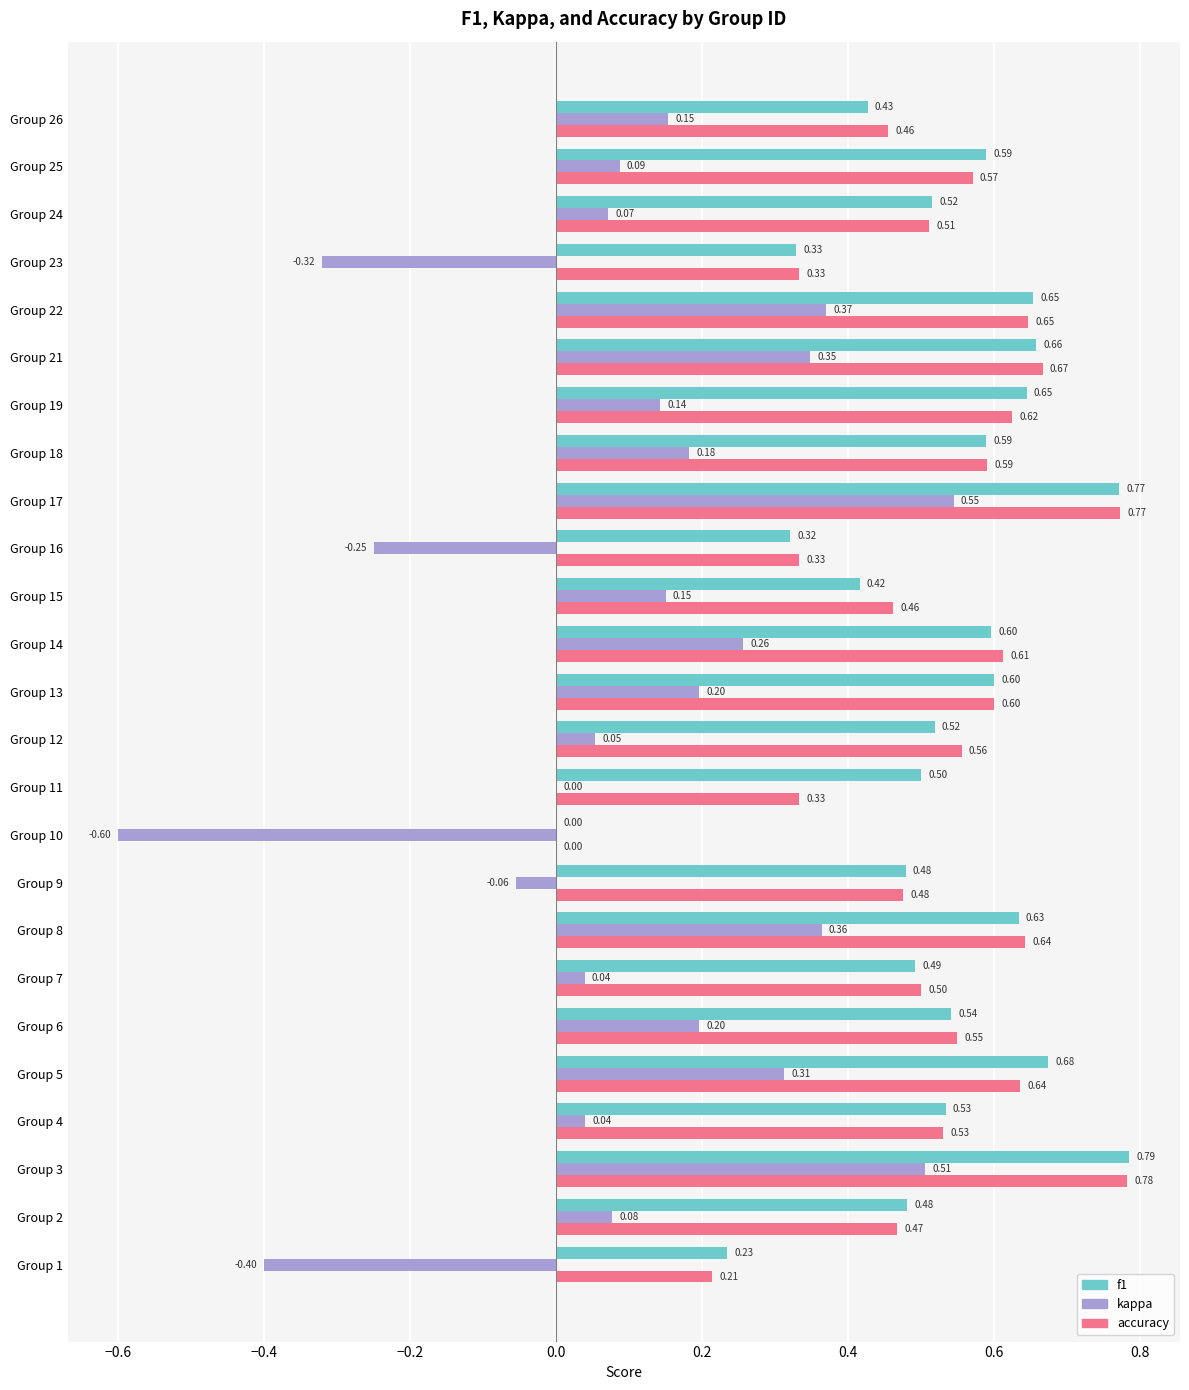

What is the total value across all series at Group 24?

1.1